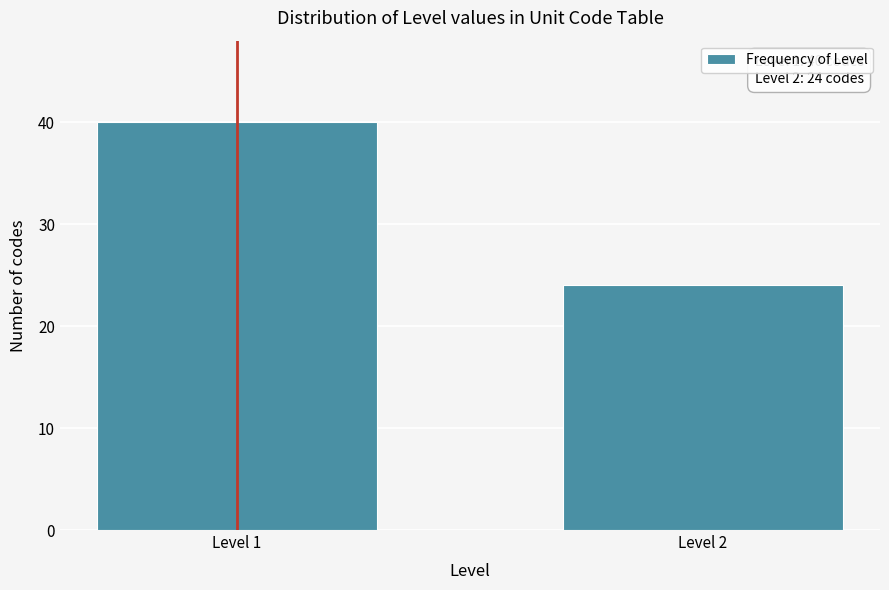

Reading left to right, transcribe all the data shown in this chart.

Level 1=40	Level 2=24